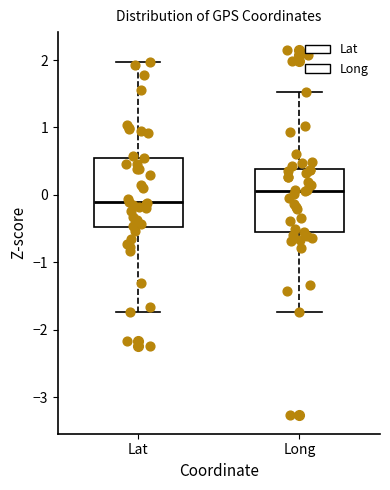

Reading left to right, read every box against the y-axis: the position of its median line, the range the box covers, and the ends of its whiskers. The values are not printed on the chart, so give them approximately, as read against the axis.

Lat: median -0.1, box -0.5 to 0.5, whiskers -1.7 to 2.0
Long: median 0.1, box -0.6 to 0.4, whiskers -1.7 to 1.5